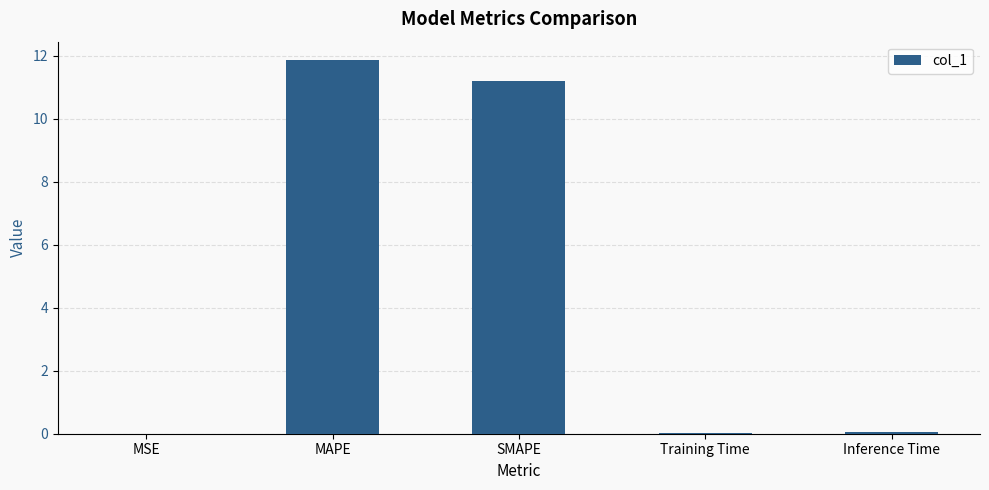

What is the sum of the values at SMAPE and Training Time?

11.2